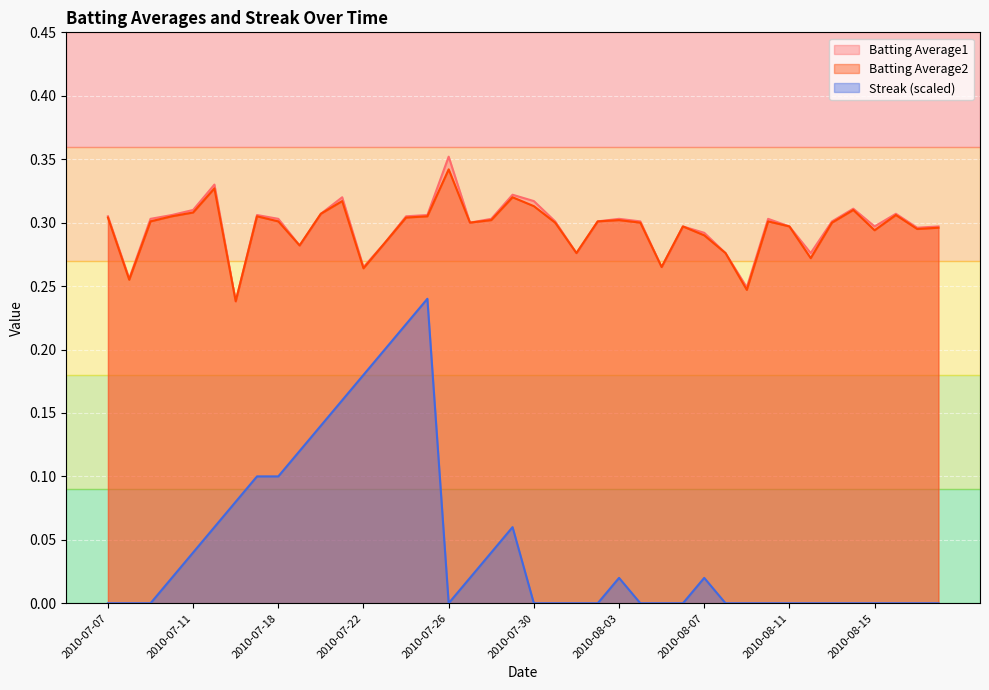

How many data points does each series have?

40